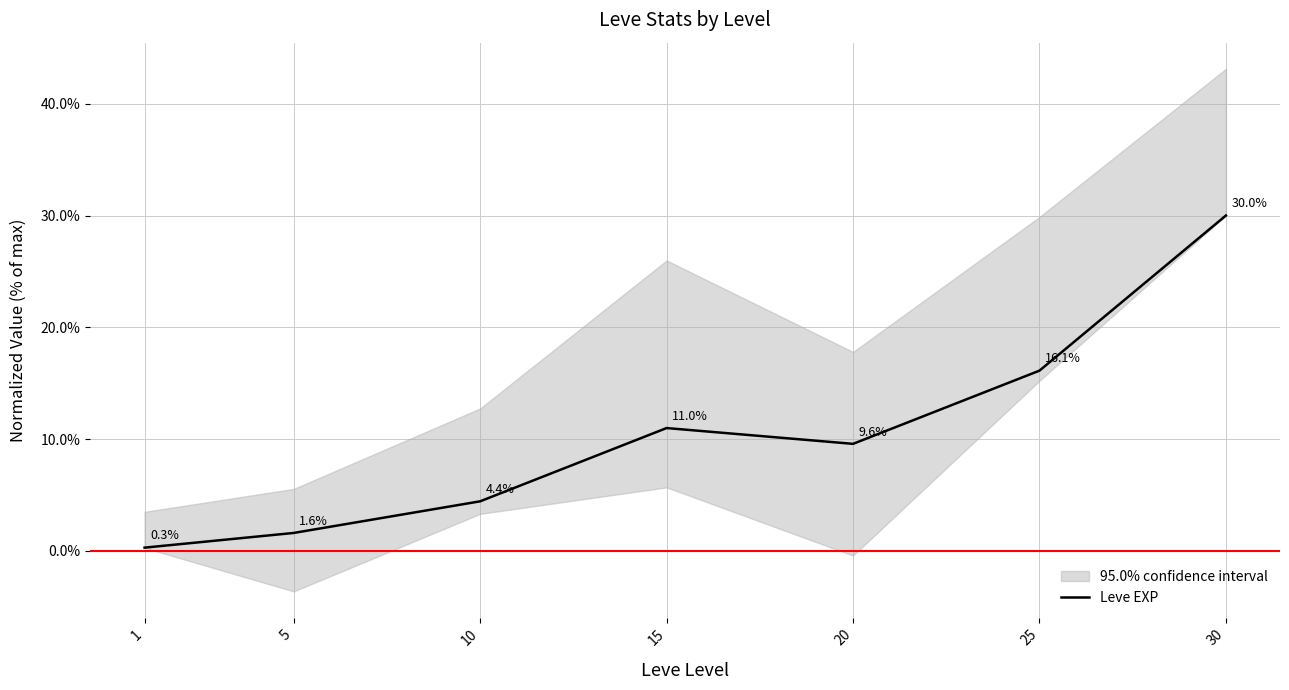

What is the change in value from 1 to 10?

+4.1